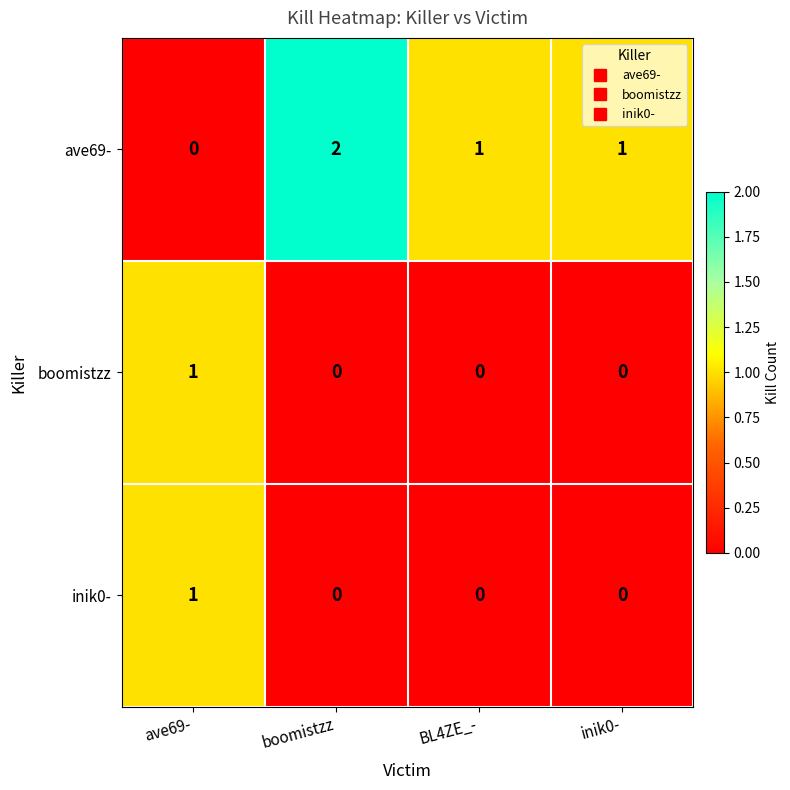

Reading left to right, list all the values displayed in this chart.

ave69-: ave69-=0	boomistzz=2	BL4ZE_-=1	inik0-=1
boomistzz: ave69-=1	boomistzz=0	BL4ZE_-=0	inik0-=0
inik0-: ave69-=1	boomistzz=0	BL4ZE_-=0	inik0-=0